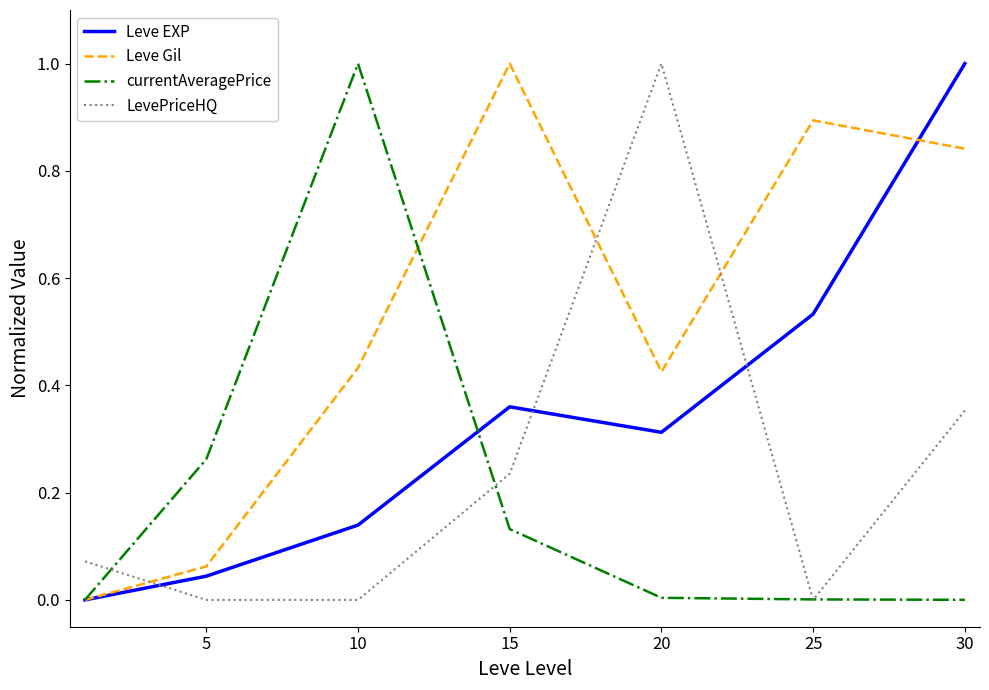

Which series has the largest total across all categories?

Leve Gil